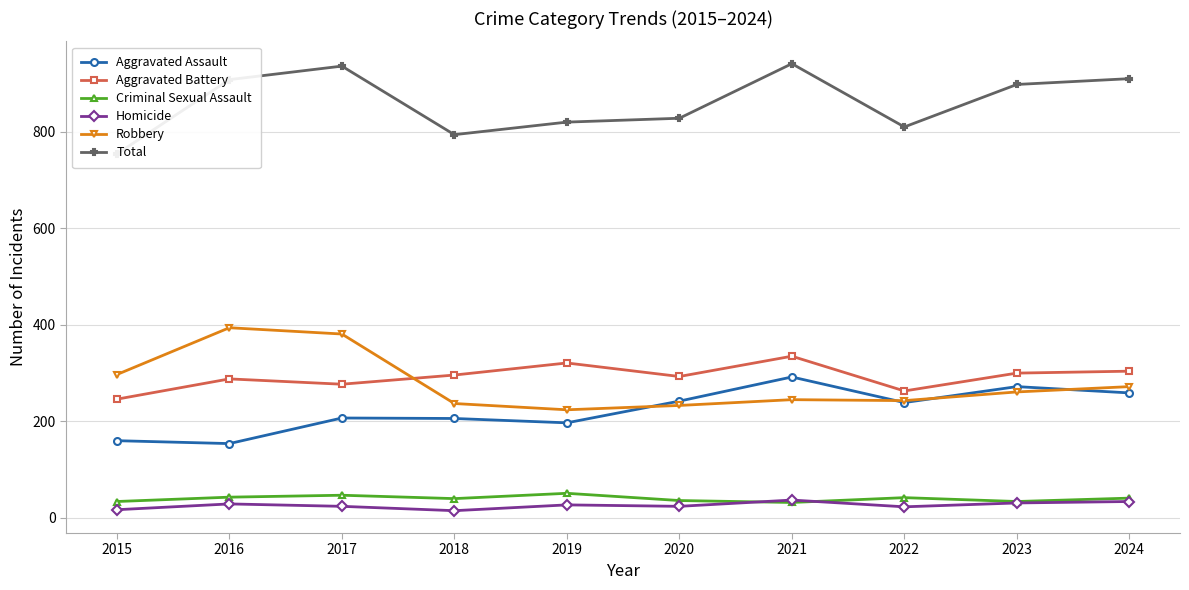

What are all the series names shown in the legend?

Aggravated Assault, Aggravated Battery, Criminal Sexual Assault, Homicide, Robbery, Total